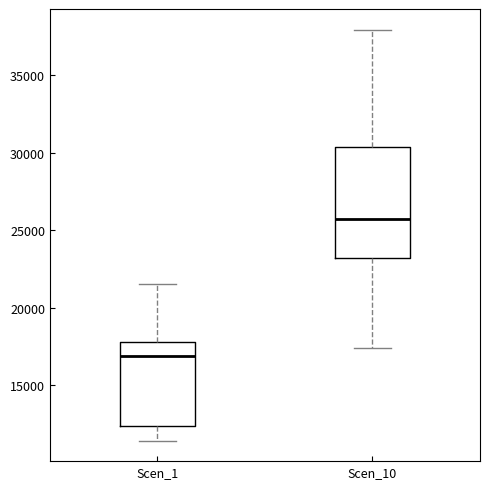

Which box has the highest median line?

Scen_10